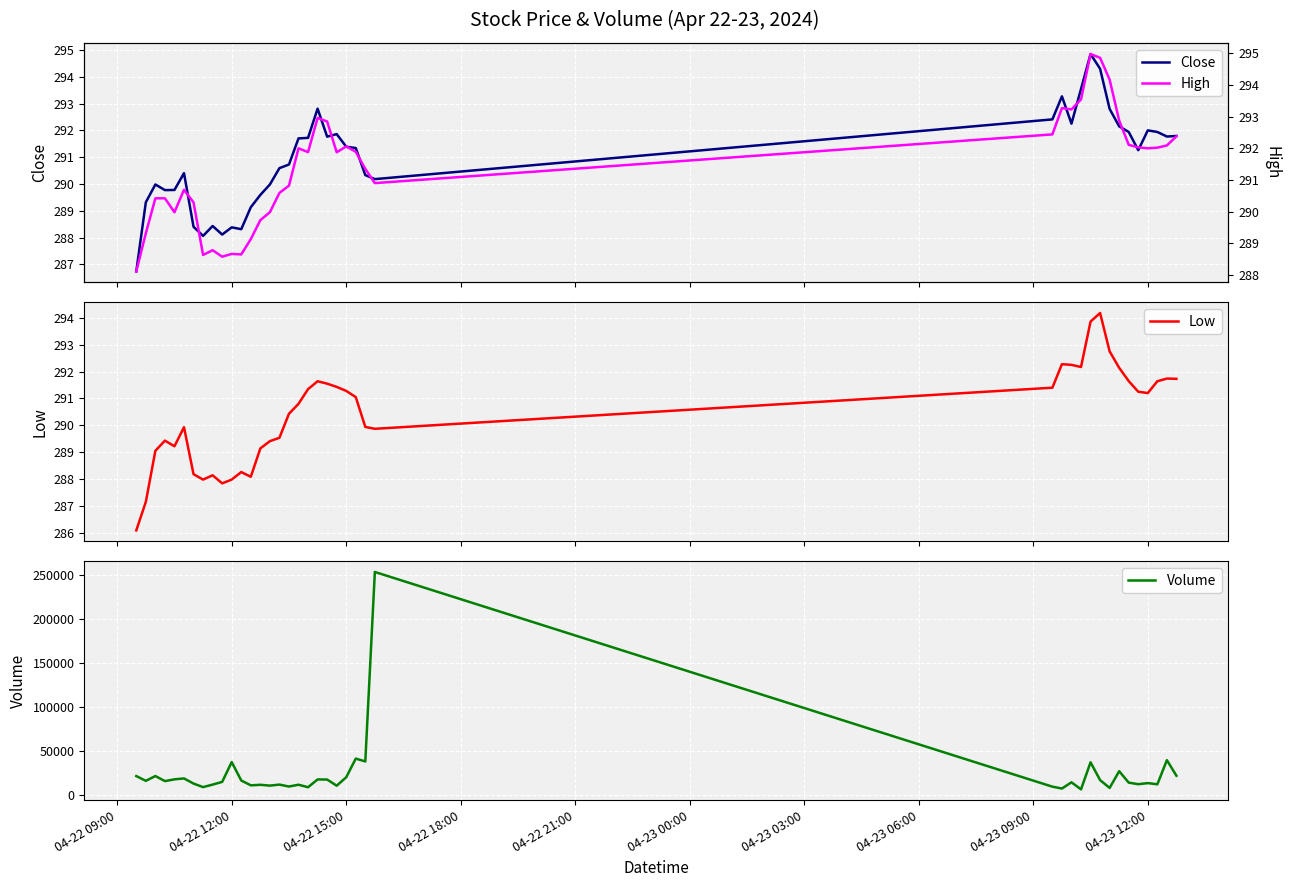

What is the highest value of the Close series?

294.9